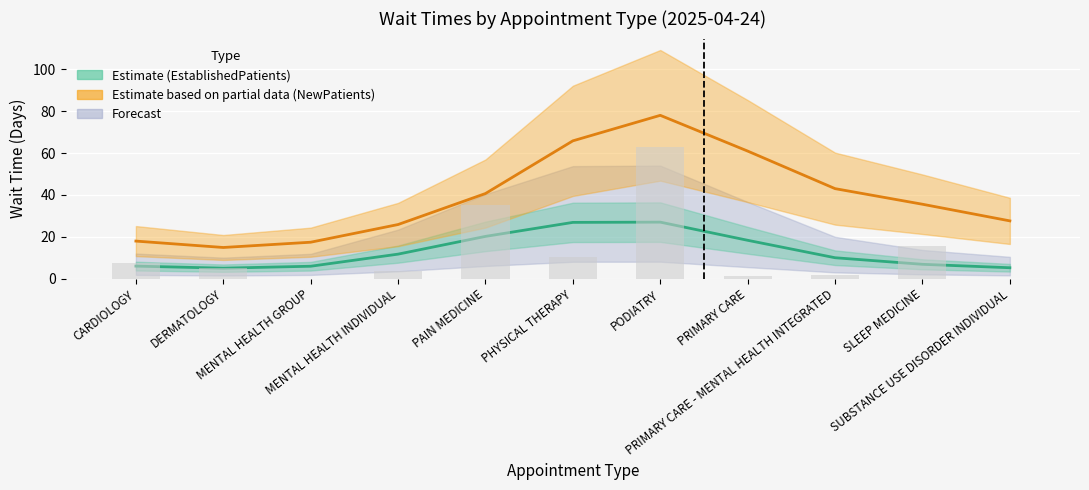

Is it true that the value at PRIMARY CARE is 1.3?

True